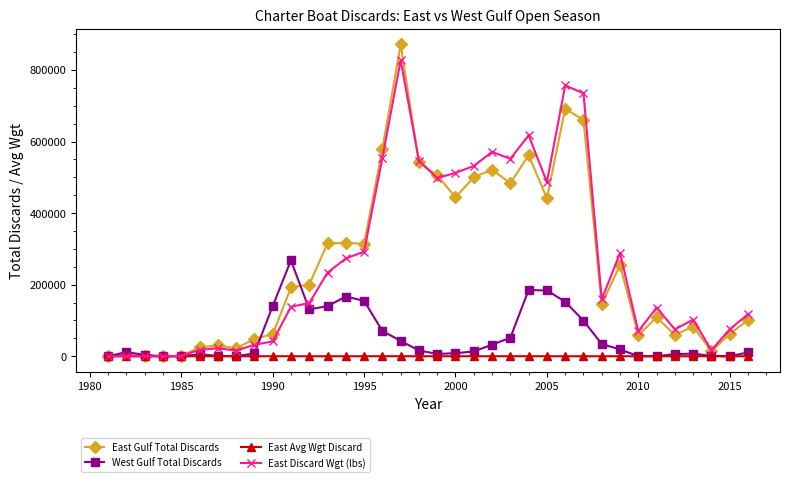

Which series has the largest range (max minus min)?

East Gulf Total Discards